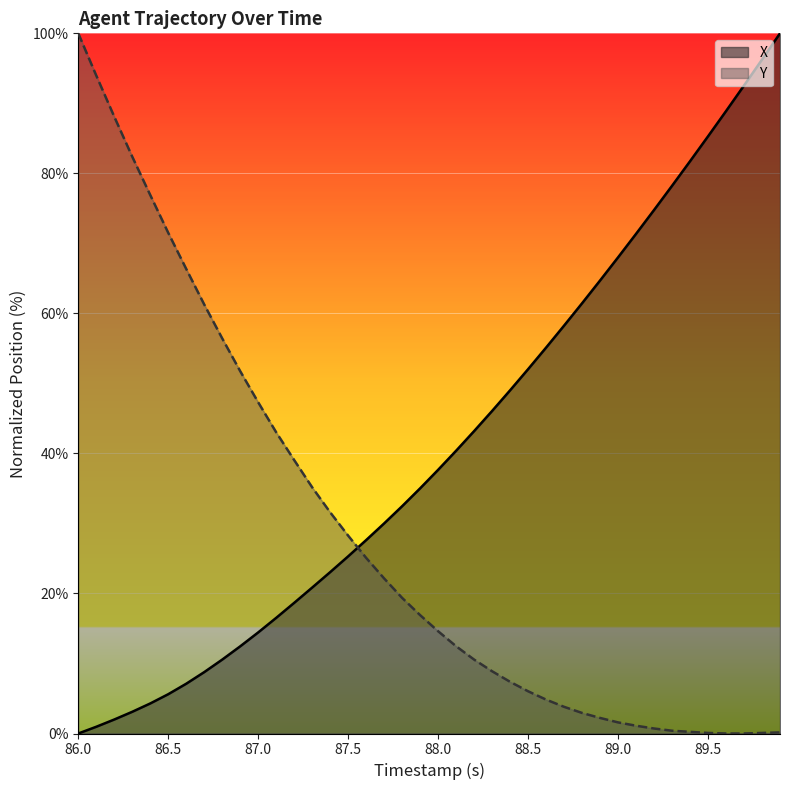

List the series in order of their peak value, lowest first.

X, Y